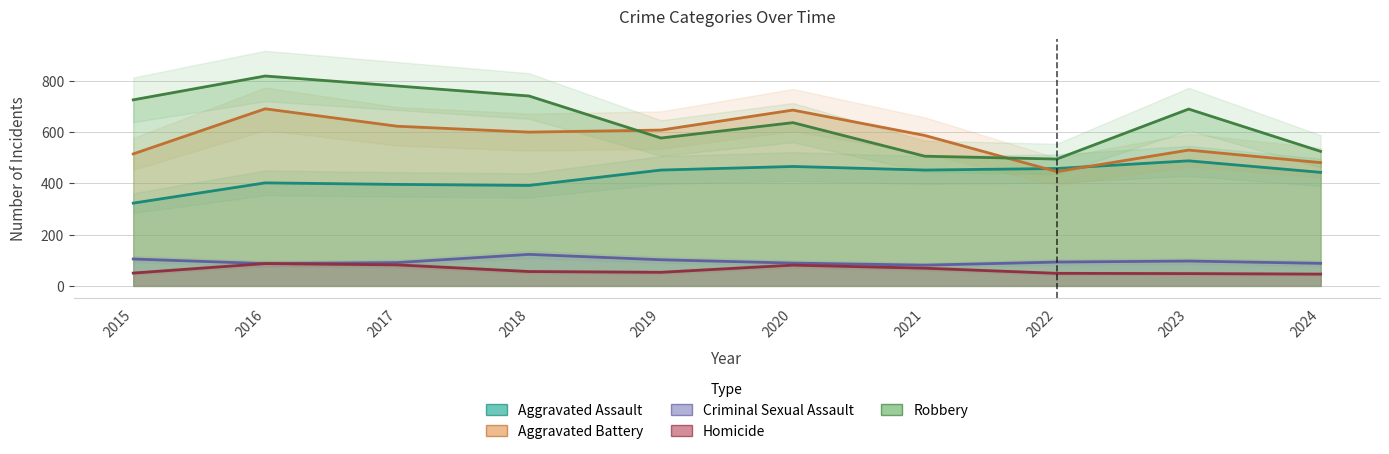

How many data points in Robbery are above 690?

4